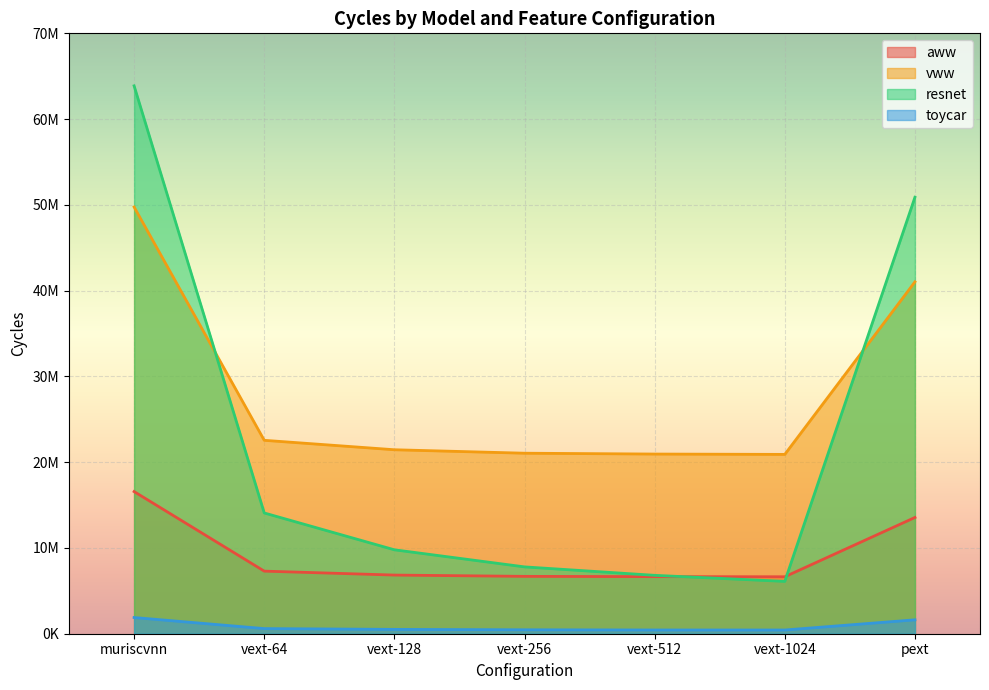

At which category is the sum across all series the highest?

muriscvnn